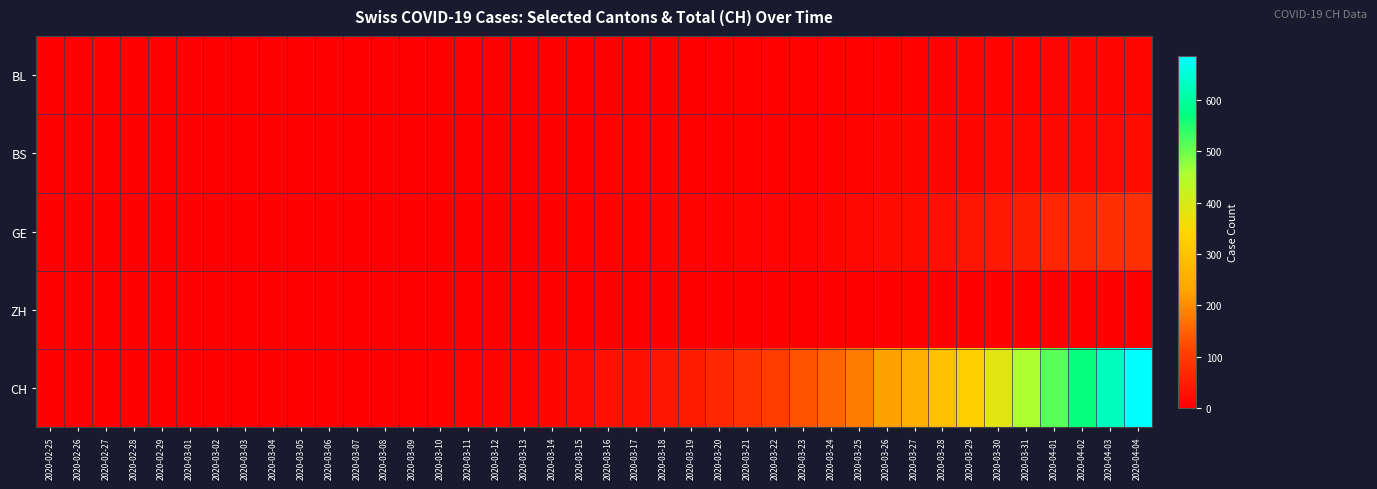

Reading left to right, what are all the values shown in this chart?

BL: 2020-02-25=0	2020-02-26=0	2020-02-27=0	2020-02-28=0	2020-02-29=0	2020-03-01=0	2020-03-02=0	2020-03-03=0	2020-03-04=0	2020-03-05=0	2020-03-06=0	2020-03-07=0	2020-03-08=1	2020-03-09=1	2020-03-10=1	2020-03-11=2	2020-03-12=2	2020-03-13=2	2020-03-14=2	2020-03-15=2	2020-03-16=2	2020-03-17=2	2020-03-18=2	2020-03-19=2	2020-03-20=3	2020-03-21=3	2020-03-22=3	2020-03-23=3	2020-03-24=4	2020-03-25=5	2020-03-26=5	2020-03-27=5	2020-03-28=5	2020-03-29=6	2020-03-30=6	2020-03-31=7	2020-04-01=10	2020-04-02=11	2020-04-03=11	2020-04-04=12
BS: 2020-02-25=0	2020-02-26=0	2020-02-27=0	2020-02-28=0	2020-02-29=0	2020-03-01=0	2020-03-02=0	2020-03-03=0	2020-03-04=0	2020-03-05=0	2020-03-06=0	2020-03-07=0	2020-03-08=0	2020-03-09=0	2020-03-10=0	2020-03-11=0	2020-03-12=1	2020-03-13=1	2020-03-14=1	2020-03-15=0	2020-03-16=4	2020-03-17=4	2020-03-18=4	2020-03-19=4	2020-03-20=5	2020-03-21=5	2020-03-22=5	2020-03-23=5	2020-03-24=5	2020-03-25=8	2020-03-26=12	2020-03-27=13	2020-03-28=13	2020-03-29=13	2020-03-30=15	2020-03-31=15	2020-04-01=16	2020-04-02=16	2020-04-03=18	2020-04-04=19
GE: 2020-02-25=0	2020-02-26=0	2020-02-27=0	2020-02-28=0	2020-02-29=0	2020-03-01=0	2020-03-02=0	2020-03-03=0	2020-03-04=0	2020-03-05=0	2020-03-06=0	2020-03-07=0	2020-03-08=0	2020-03-09=1	2020-03-10=2	2020-03-11=2	2020-03-12=2	2020-03-13=2	2020-03-14=2	2020-03-15=4	2020-03-16=4	2020-03-17=4	2020-03-18=6	2020-03-19=6	2020-03-20=8	2020-03-21=9	2020-03-22=10	2020-03-23=10	2020-03-24=13	2020-03-25=16	2020-03-26=22	2020-03-27=23	2020-03-28=27	2020-03-29=37	2020-03-30=43	2020-03-31=52	2020-04-01=65	2020-04-02=72	2020-04-03=78	2020-04-04=83
ZH: 2020-02-25=0	2020-02-26=0	2020-02-27=0	2020-02-28=0	2020-02-29=0	2020-03-01=0	2020-03-02=0	2020-03-03=0	2020-03-04=0	2020-03-05=0	2020-03-06=0	2020-03-07=0	2020-03-08=0	2020-03-09=0	2020-03-10=0	2020-03-11=0	2020-03-12=0	2020-03-13=0	2020-03-14=0	2020-03-15=0	2020-03-16=1	2020-03-17=0	2020-03-18=0	2020-03-19=0	2020-03-20=0	2020-03-21=0	2020-03-22=0	2020-03-23=0	2020-03-24=0	2020-03-25=0	2020-03-26=0	2020-03-27=0	2020-03-28=0	2020-03-29=0	2020-03-30=0	2020-03-31=0	2020-04-01=0	2020-04-02=0	2020-04-03=0	2020-04-04=0
CH: 2020-02-25=0	2020-02-26=0	2020-02-27=0	2020-02-28=0	2020-02-29=0	2020-03-01=0	2020-03-02=0	2020-03-03=0	2020-03-04=0	2020-03-05=0	2020-03-06=1	2020-03-07=1	2020-03-08=2	2020-03-09=3	2020-03-10=5	2020-03-11=6	2020-03-12=7	2020-03-13=8	2020-03-14=12	2020-03-15=18	2020-03-16=27	2020-03-17=31	2020-03-18=40	2020-03-19=47	2020-03-20=68	2020-03-21=85	2020-03-22=103	2020-03-23=133	2020-03-24=154	2020-03-25=182	2020-03-26=227	2020-03-27=255	2020-03-28=292	2020-03-29=328	2020-03-30=384	2020-03-31=457	2020-04-01=515	2020-04-02=568	2020-04-03=629	2020-04-04=687